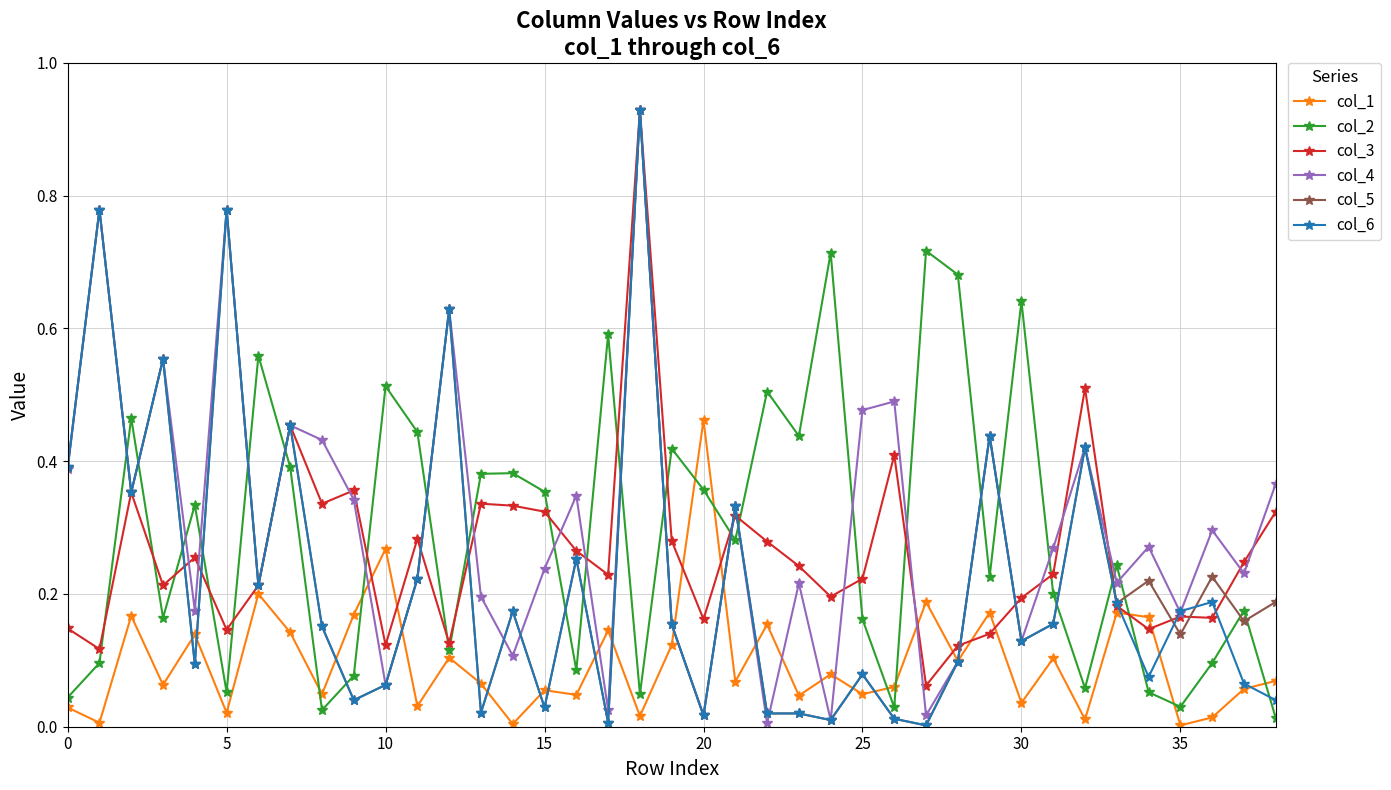

True or false: col_3 and col_1 intersect in this chart.

True